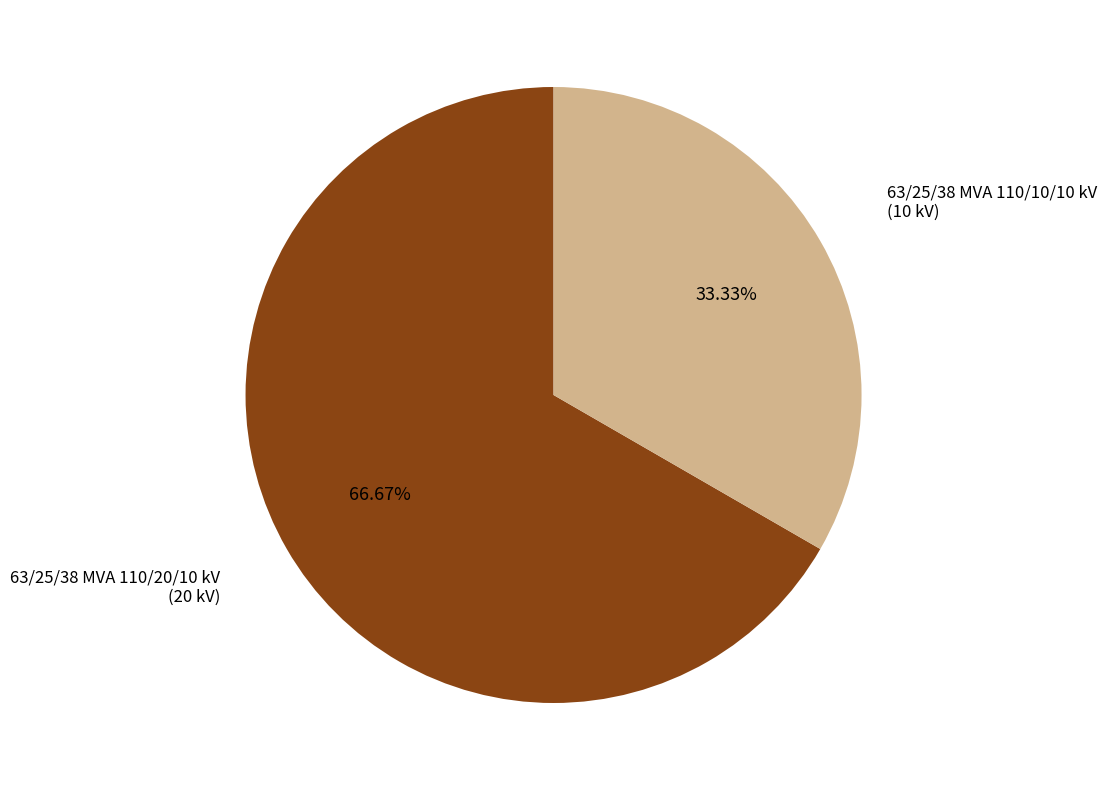

Does any single category account for the majority?

Yes